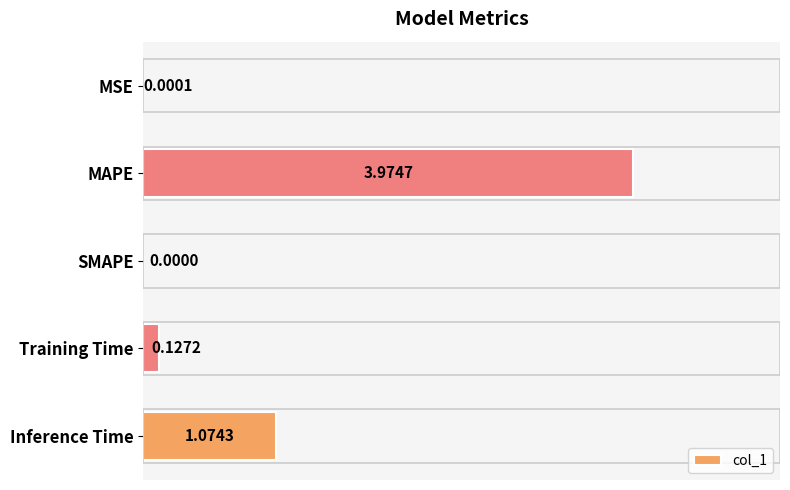

How many data points does each series have?

5